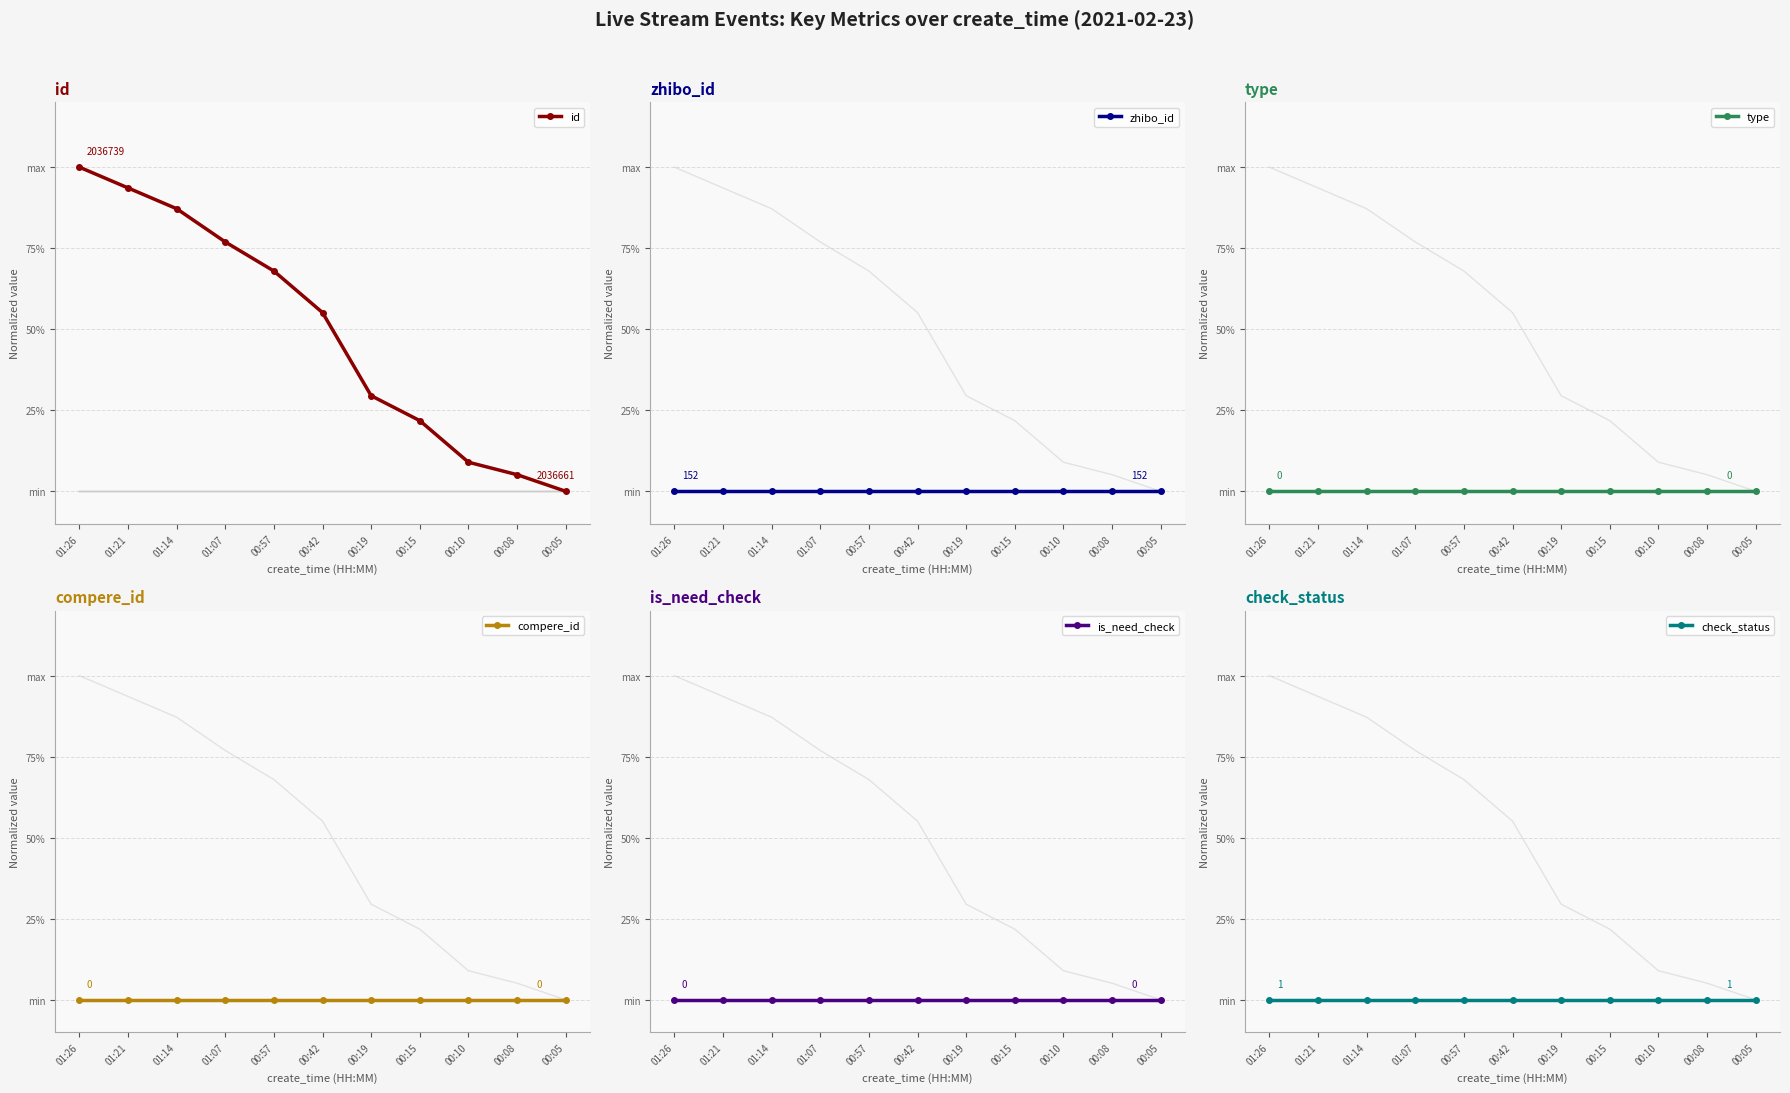

Which series has the widest spread of values?

id